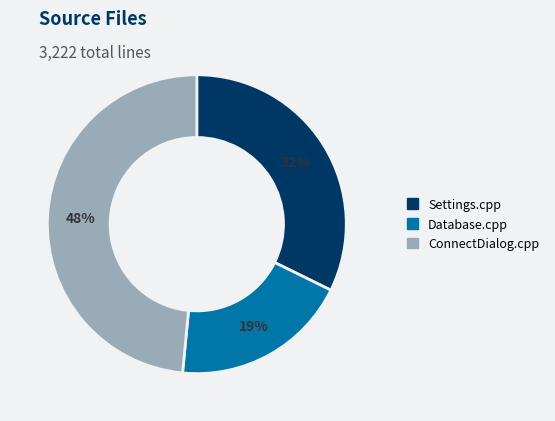

Does Database.cpp represent more than half of the total?

No